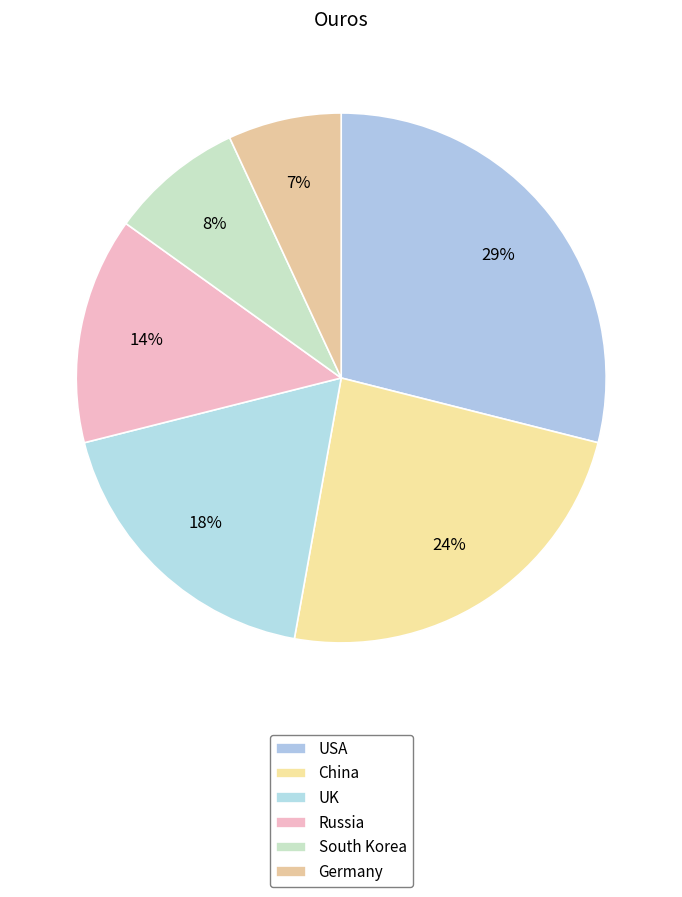

Is there any slice that represents more than half of the pie?

No